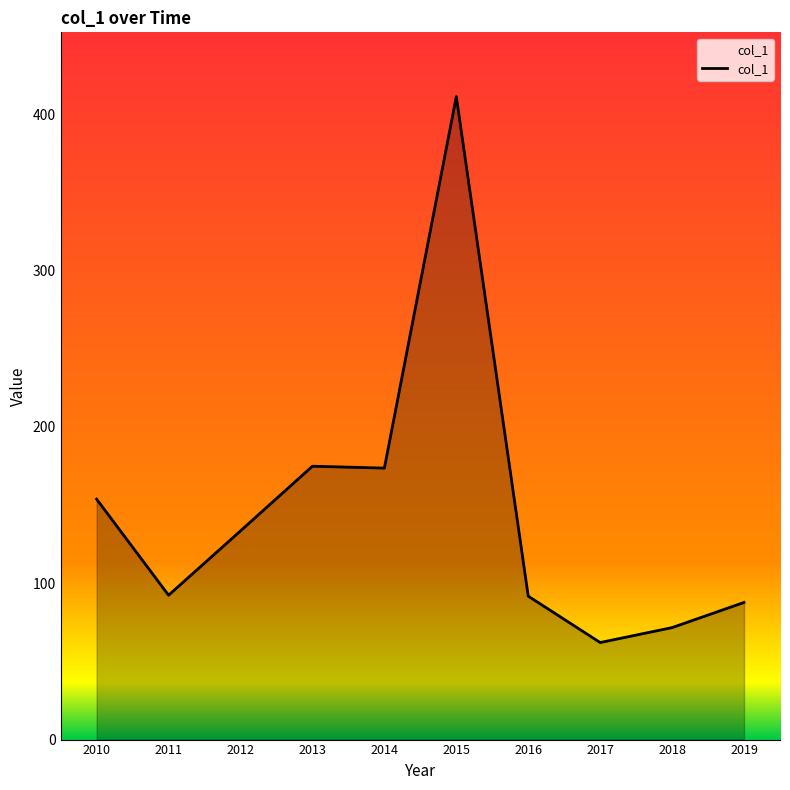

True or false: the data shows 134.0 at 2019.

False